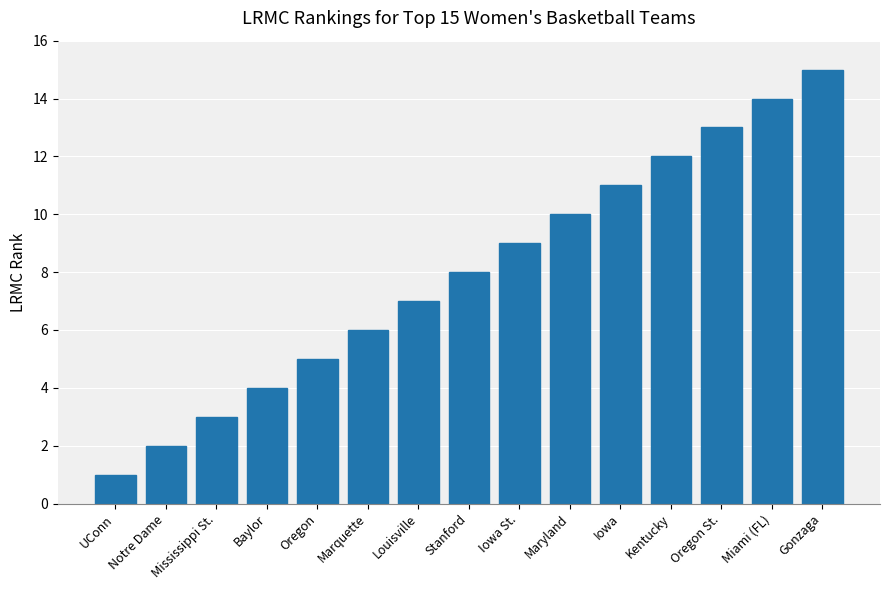

Reading right to left, transcribe all the data shown in this chart.

15	14	13	12	11	10	9	8	7	6	5	4	3	2	1